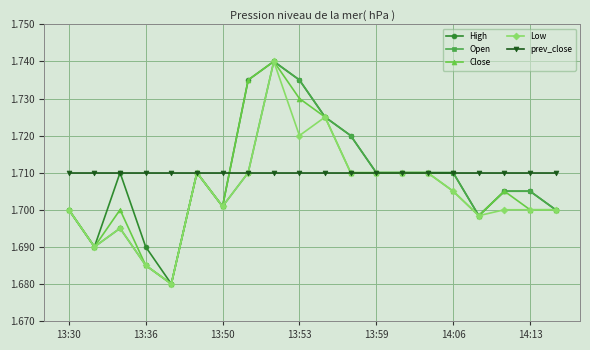

At how many categories does at least one series exceed 1?

20